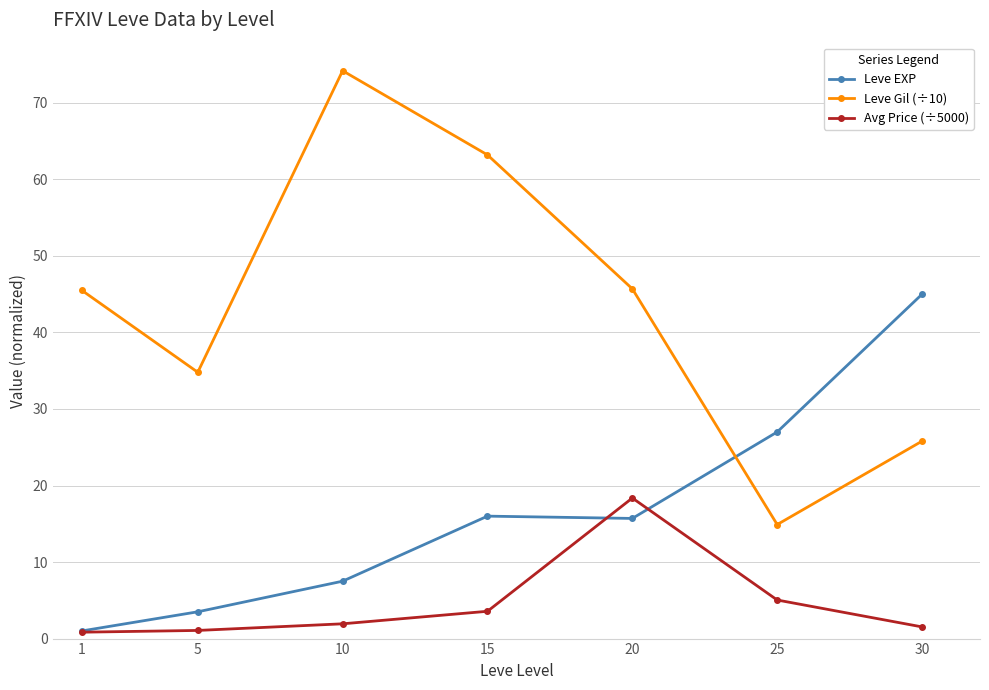

What are all the series names shown in the legend?

Leve EXP, Leve Gil (÷10), Avg Price (÷5000)